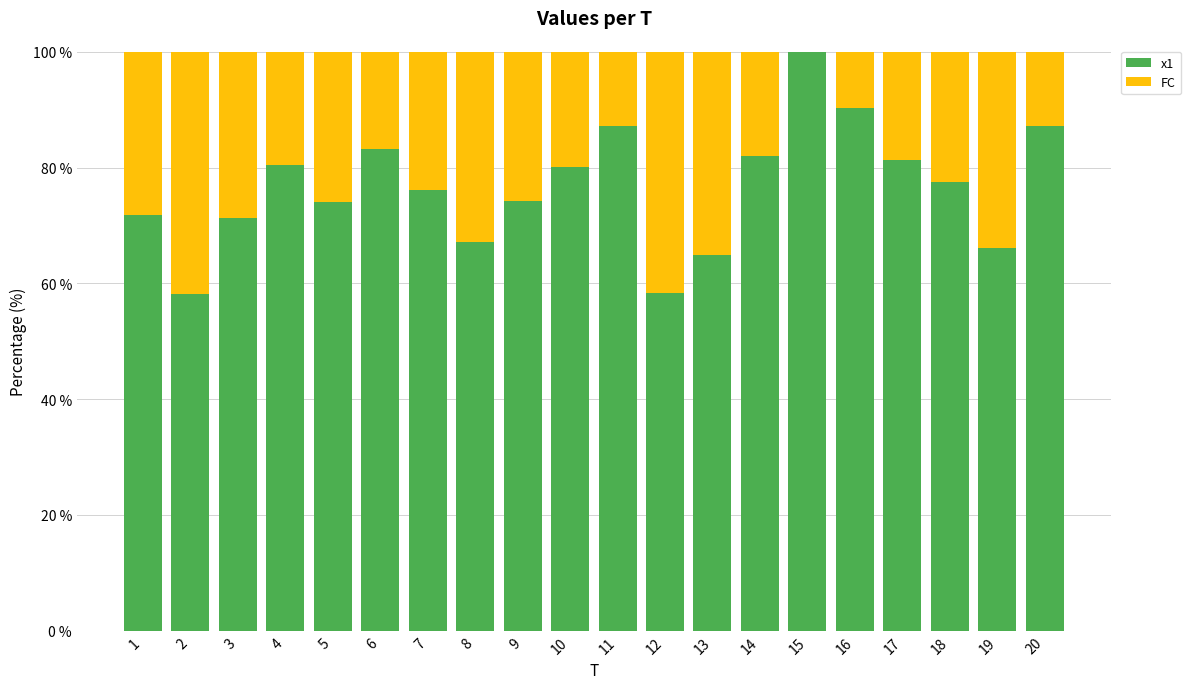

At which label does x1 reach its peak?

15